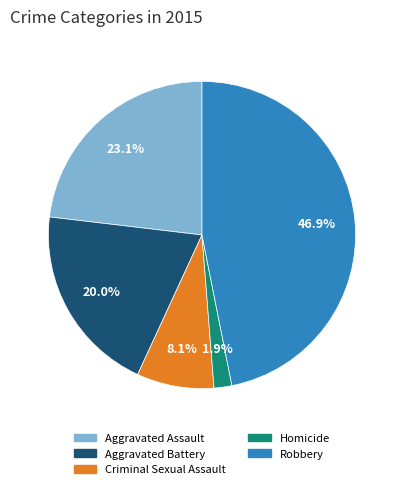

Rank the categories by value from highest to lowest.

Robbery, Aggravated Assault, Aggravated Battery, Criminal Sexual Assault, Homicide